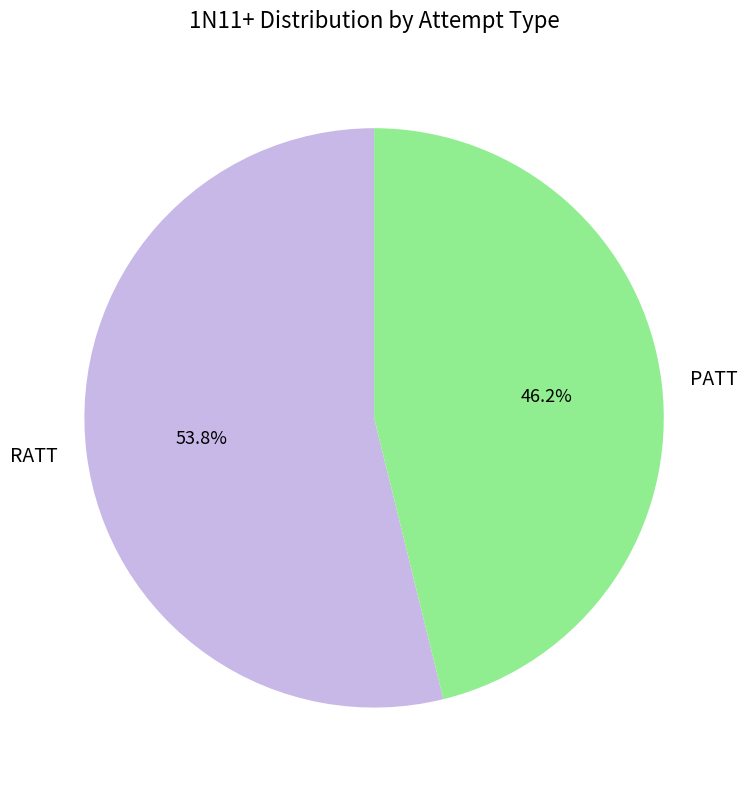

Does any single category account for the majority?

Yes